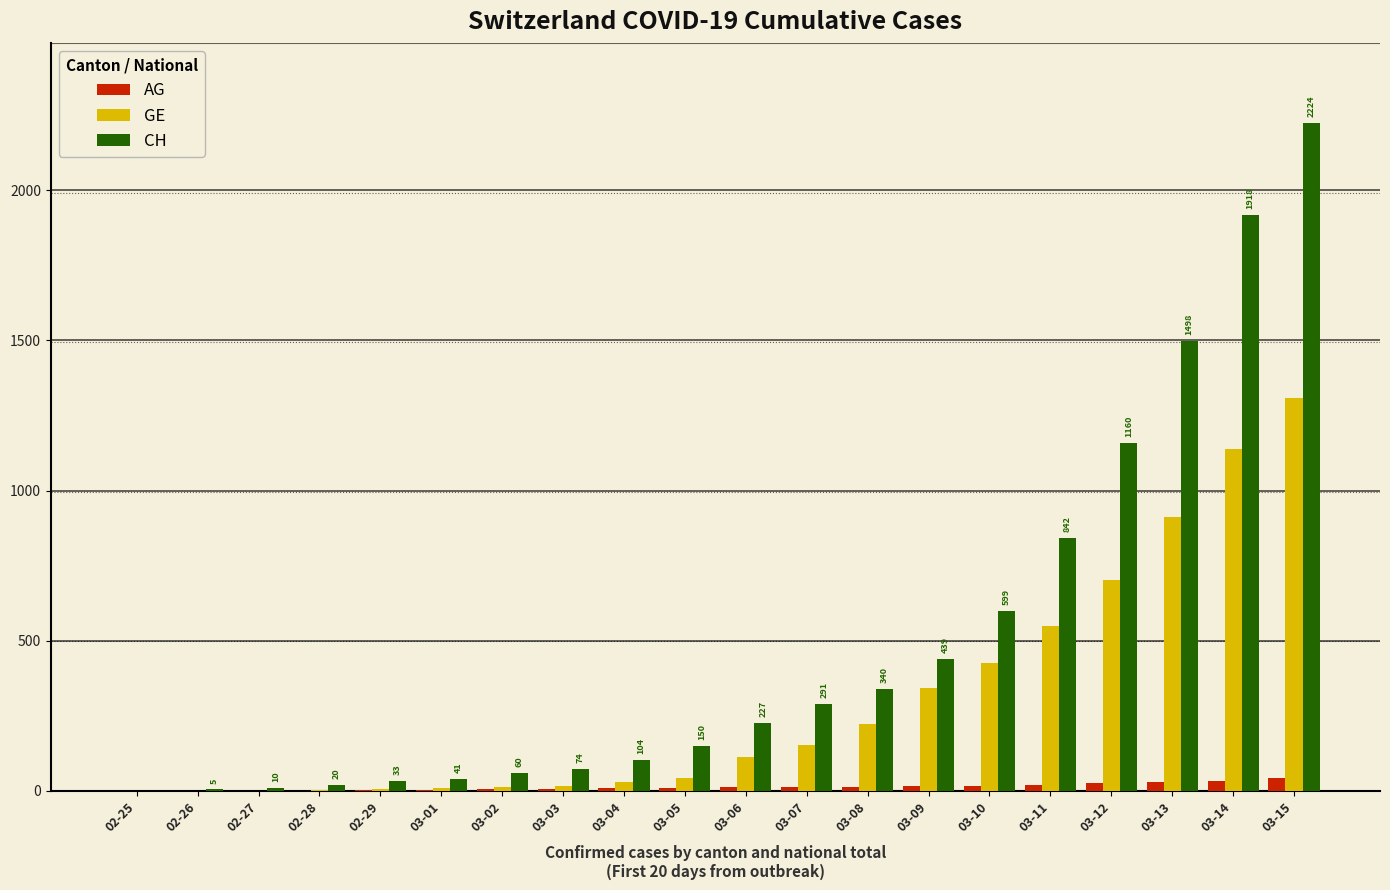

Count the number of data series in this chart.

3